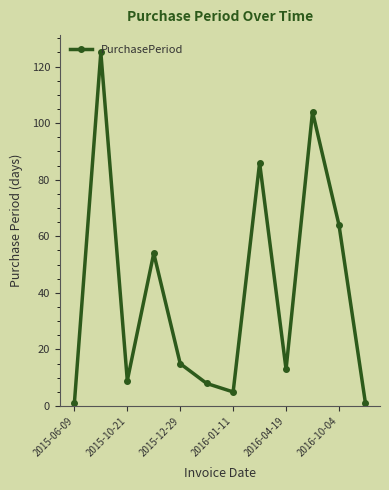

What is the value of the 3rd point from the left?

9